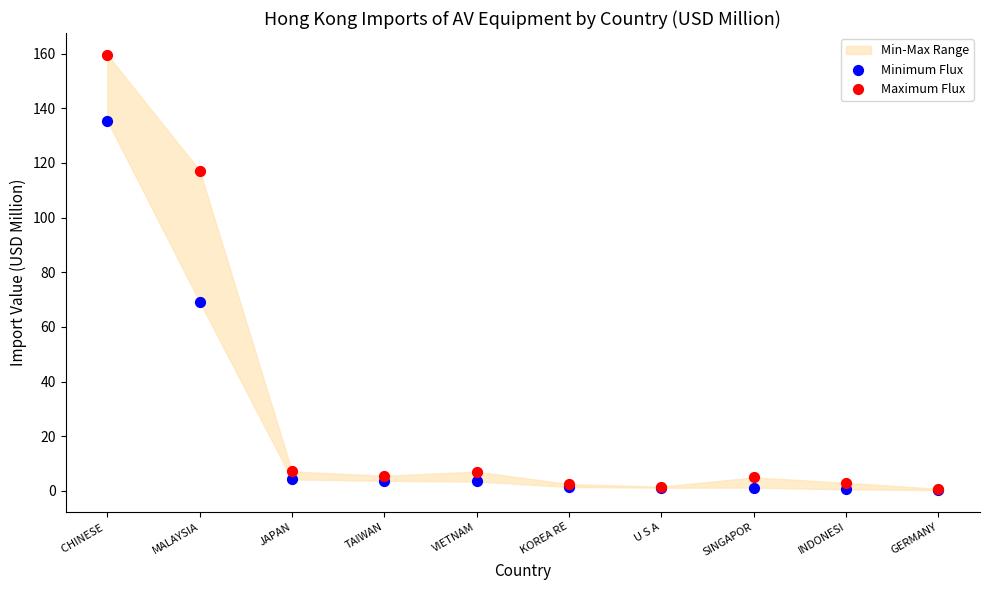

Which series reaches the maximum Y coordinate?

Maximum Flux